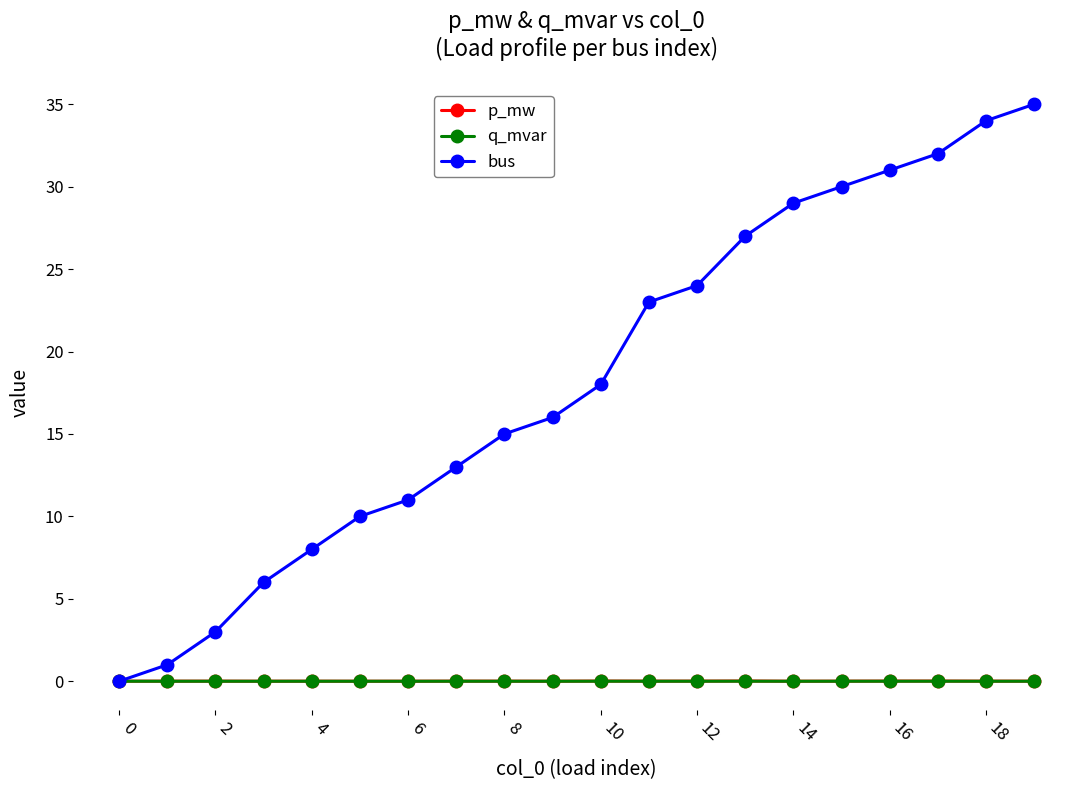

True or false: p_mw has more than 0 points higher than both neighbors.

True